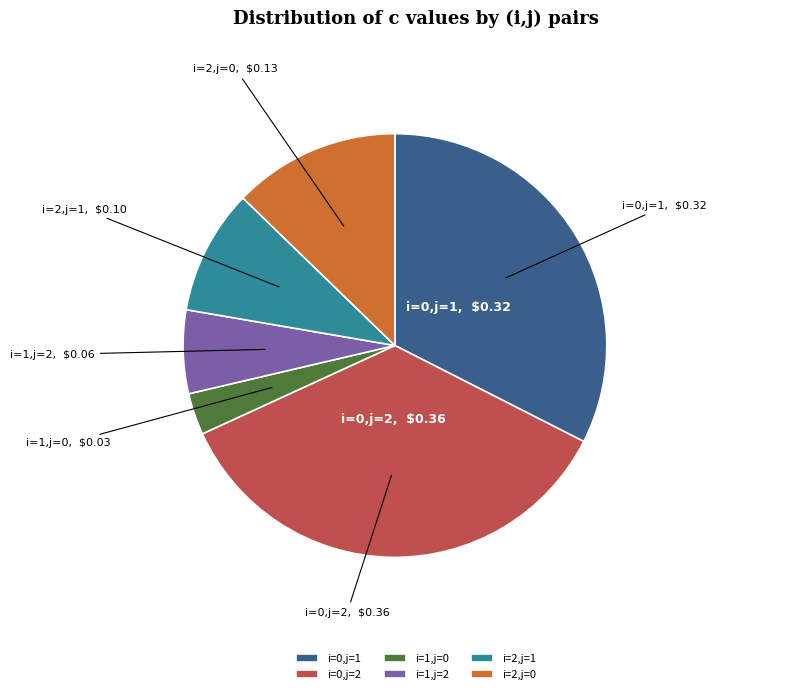

What is the smallest slice in the pie chart?

i=1,j=0